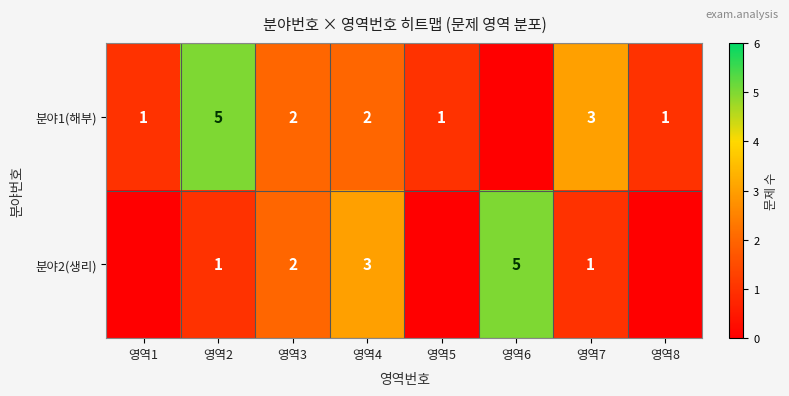

Is the value of 분야2(생리) at 영역3 greater than the value of 분야1(해부) at 영역1?

Yes